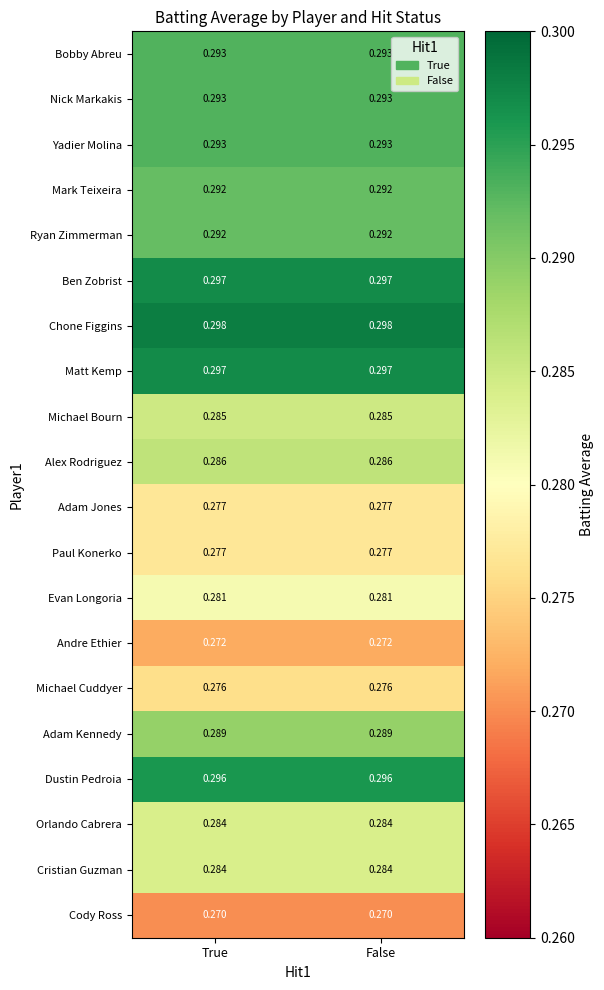

How many categories are shown in the chart?

2